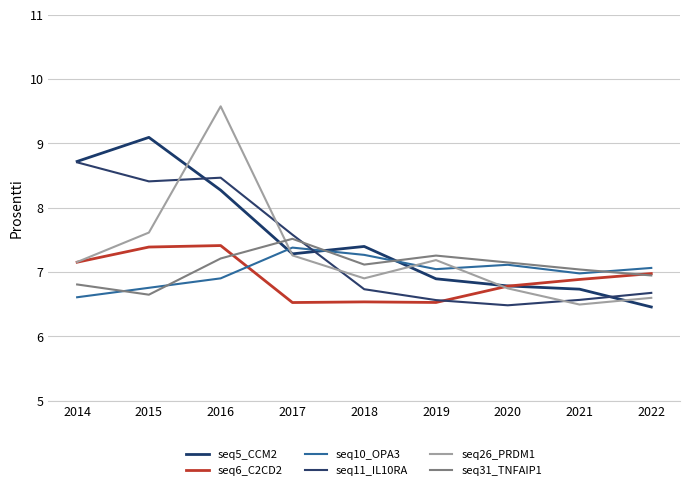

Count the number of categories in the chart.

9